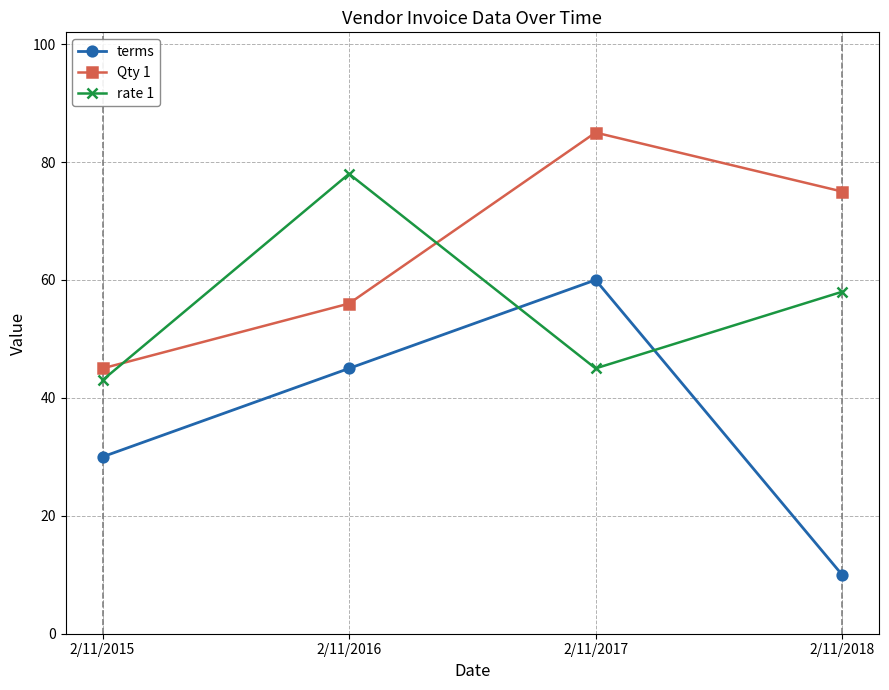

What is the highest value of the rate 1 series?

78